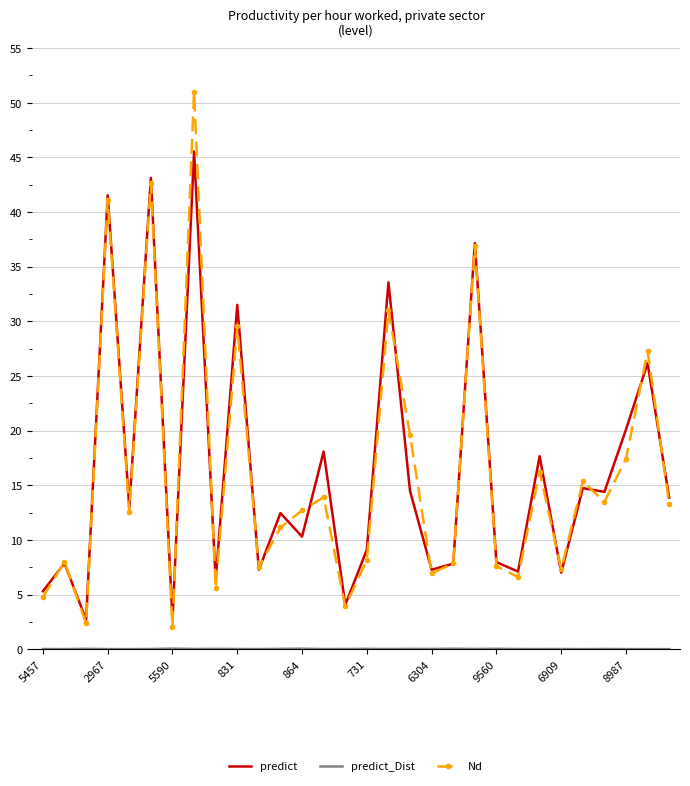

Which series has the largest range (max minus min)?

Nd